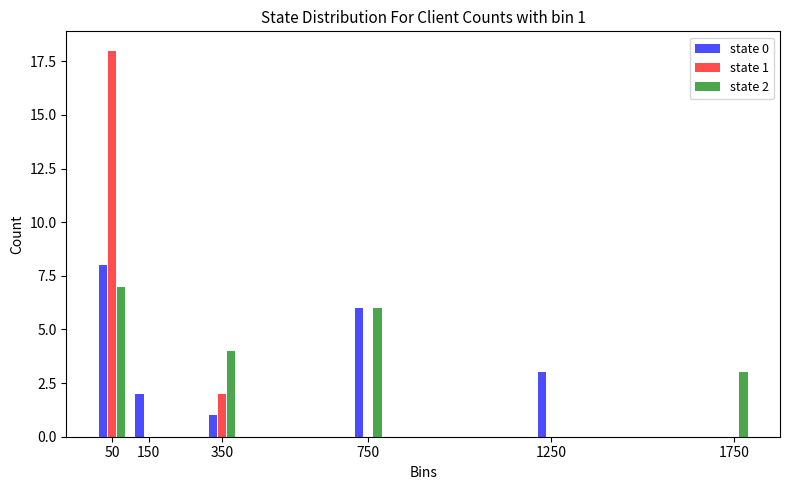

Reading right to left, extract all data points from this chart.

state 0: 1750=0	1250=3	750=6	350=1	150=2	50=8
state 1: 1750=0	1250=0	750=0	350=2	150=0	50=18
state 2: 1750=3	1250=0	750=6	350=4	150=0	50=7